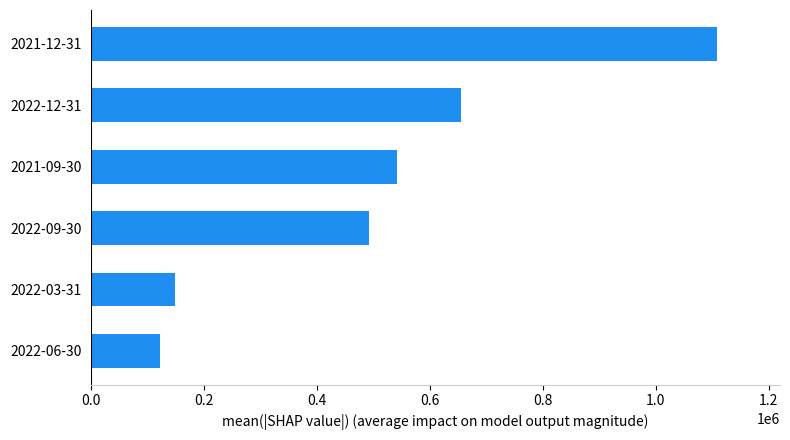

Reading top to bottom, list all the values displayed in this chart.

2021-12-31=1109300	2022-12-31=654500	2021-09-30=542600	2022-09-30=491900	2022-03-31=147800	2022-06-30=121400